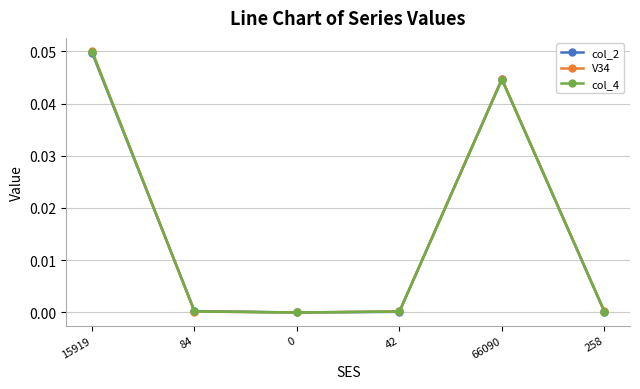

Is the value of V34 at 15919 greater than the value of col_4 at 258?

Yes